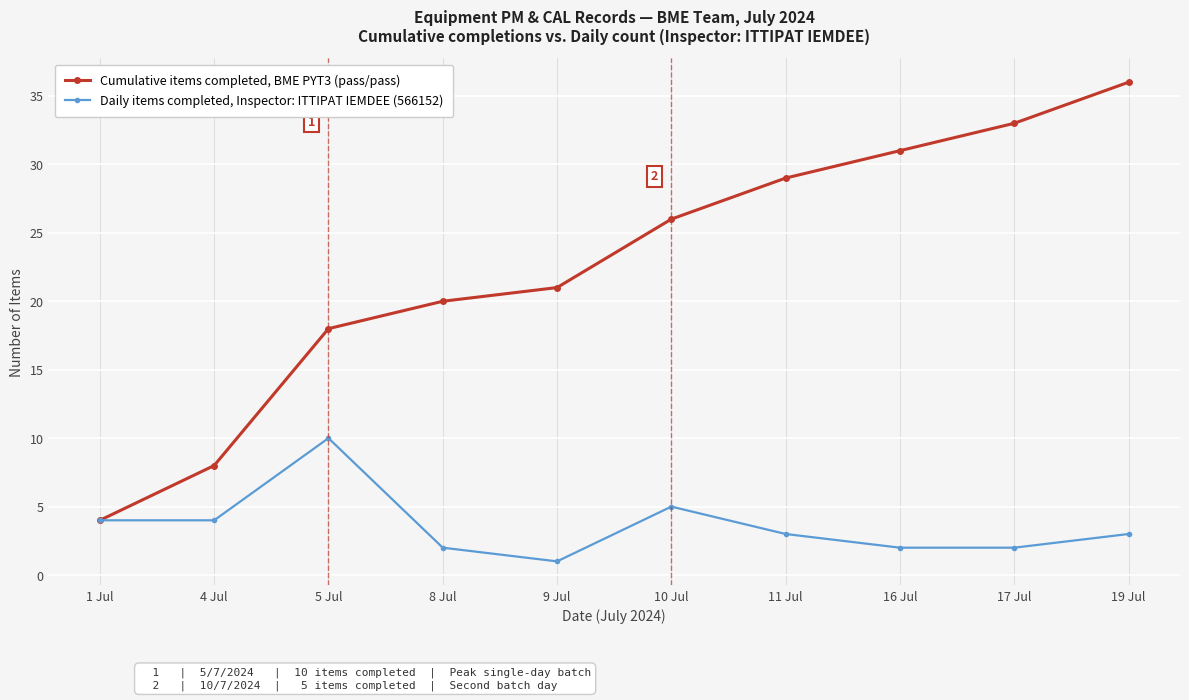

Which category has the lowest value across all series?

9 Jul